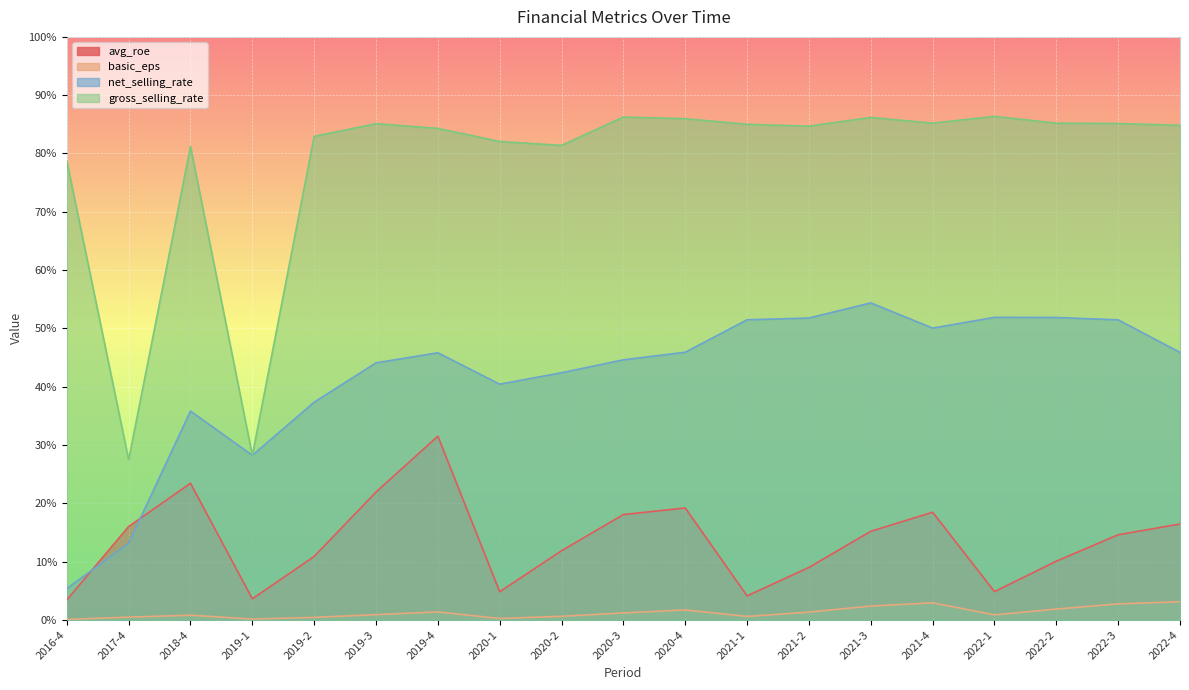

What is the label of the 15th point from the right?

2019-2